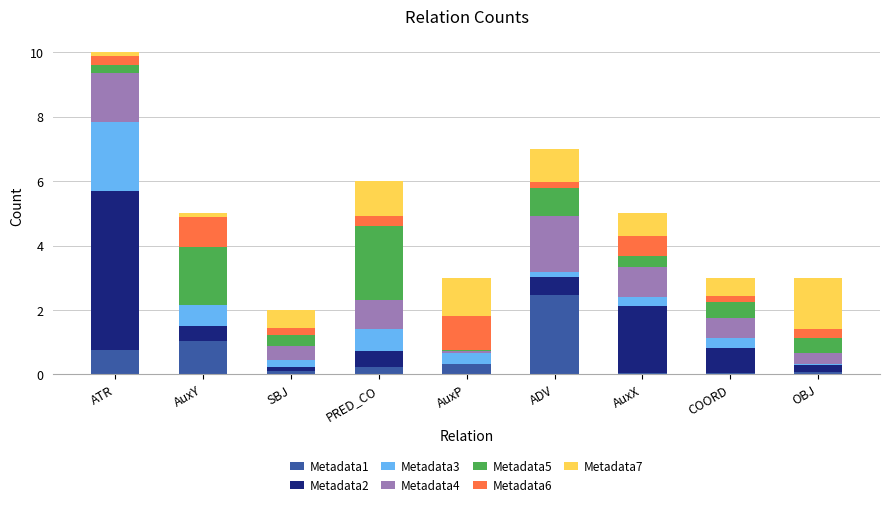

What is the total value across all series at PRED_CO?

6.0